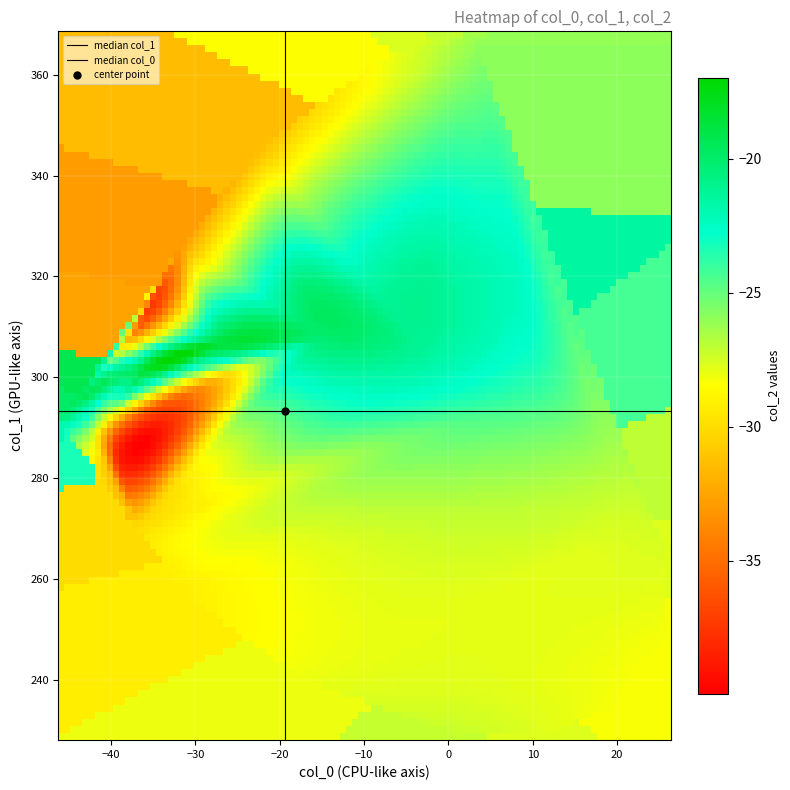

How many values in the col_1 series exceed 294?

16